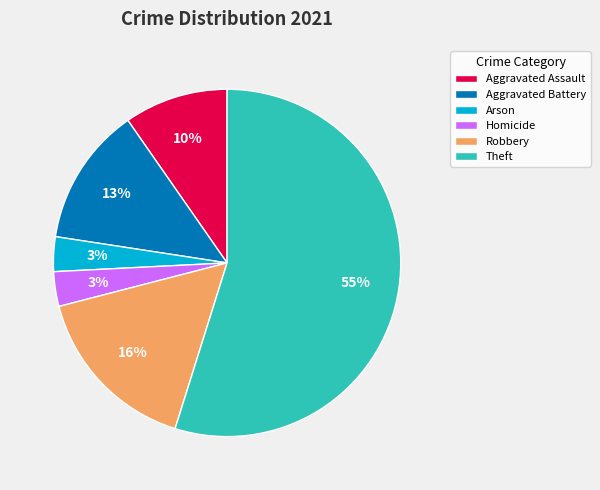

To the nearest percent, what portion does Arson represent?

3%